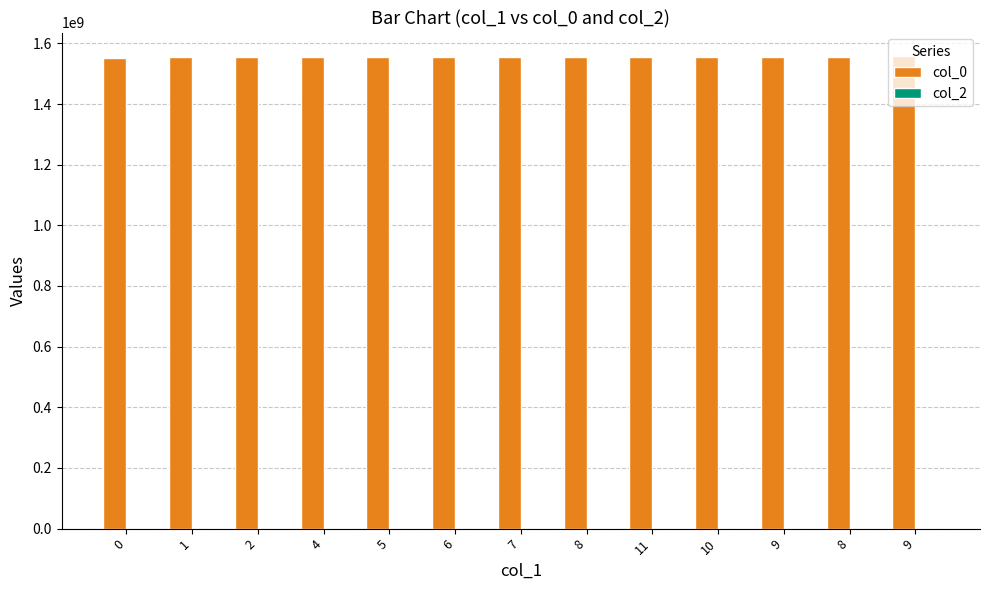

Does the chart contain any negative values?

No